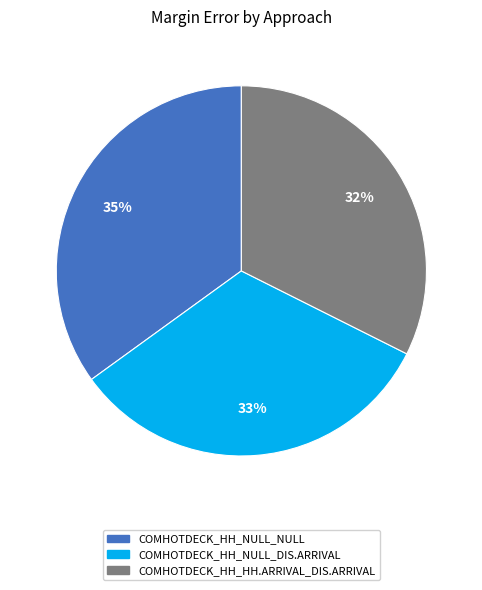

To the nearest percent, what is the average slice percentage?

33%